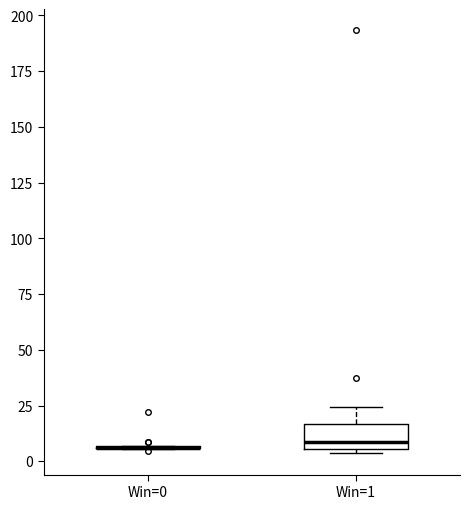

Reading left to right, transcribe this box plot: for each box, give where its median line is, the range the box spans, and where its two whiskers end, as read against the y-axis. The values are not printed on the chart, so give them approximately, as read against the axis.

Win=0: box collapsed to a line at 5, whiskers 5 to 5
Win=1: median 10, box 5 to 15, whiskers 5 (just below the box's lower edge) to 25